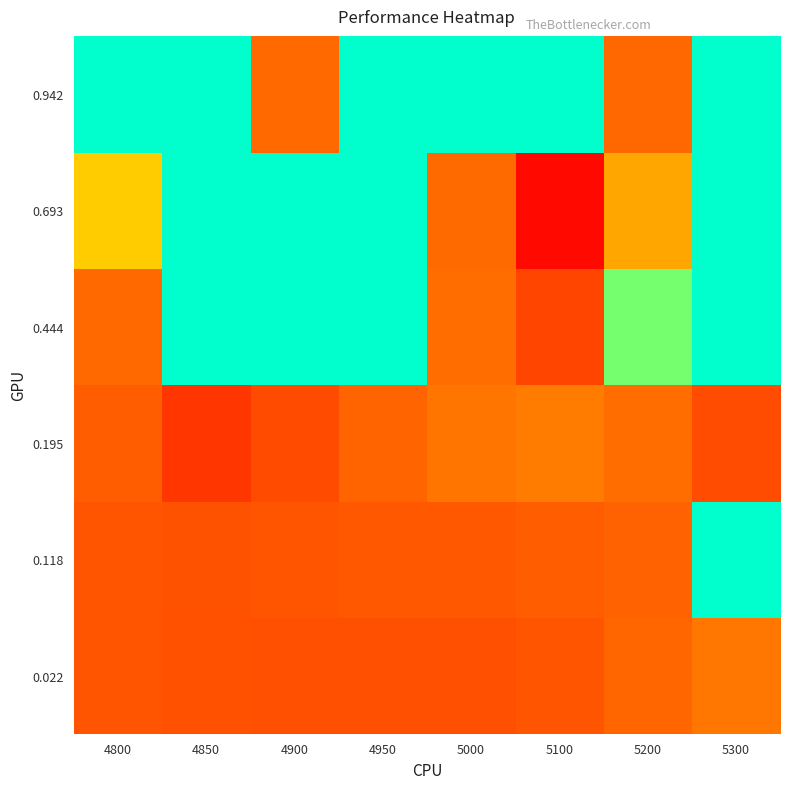

At how many categories does at least one series exceed 0?

8